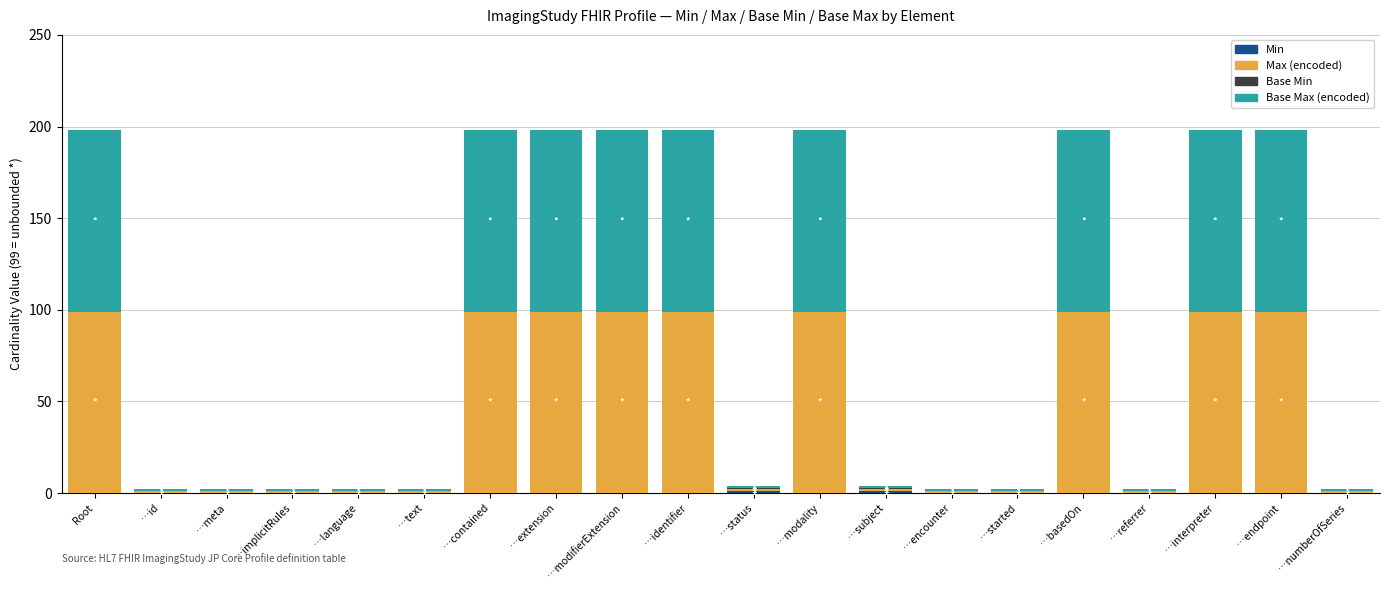

What is the total value across all series at …basedOn?

198